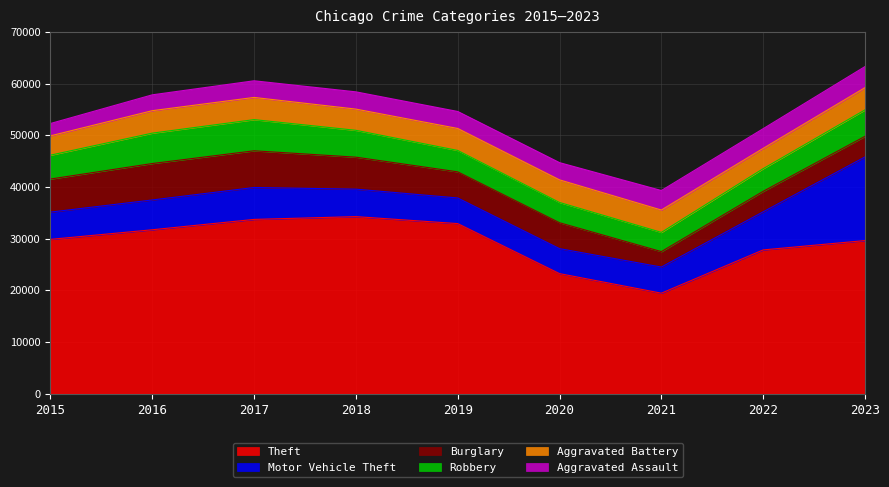

Which label corresponds to the largest value in the chart?

2018